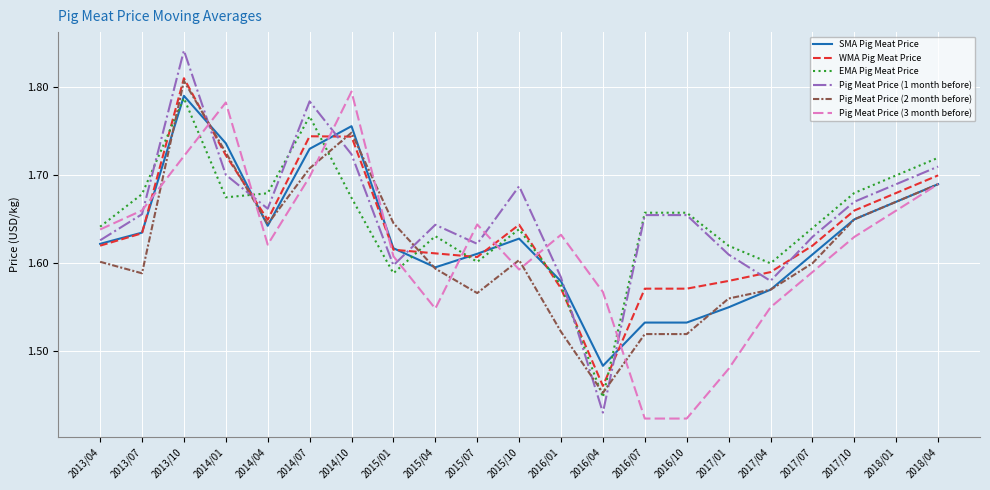

True or false: WMA Pig Meat Price has a value of 1.6 at 2015/01.

True